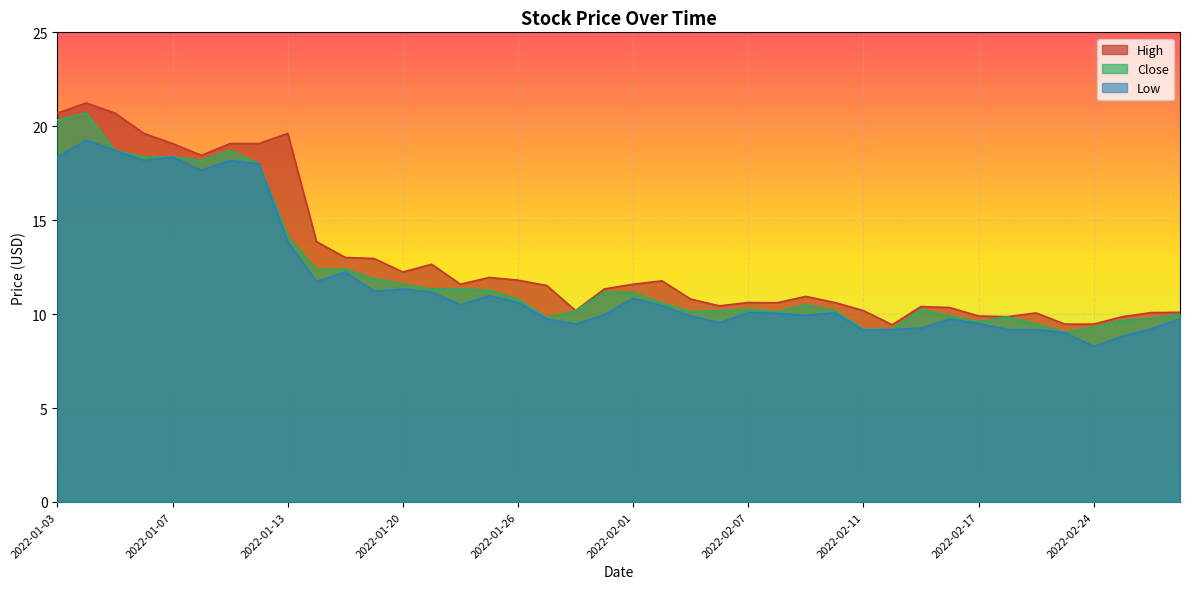

True or false: Low has a value of 9.5 at 2022-02-04.

True